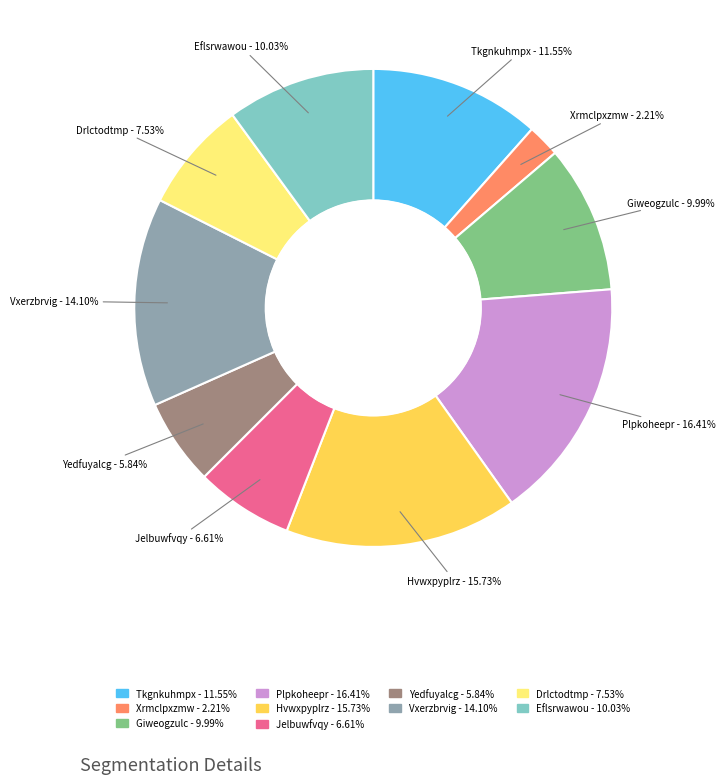

How many segments does this pie chart have?

10